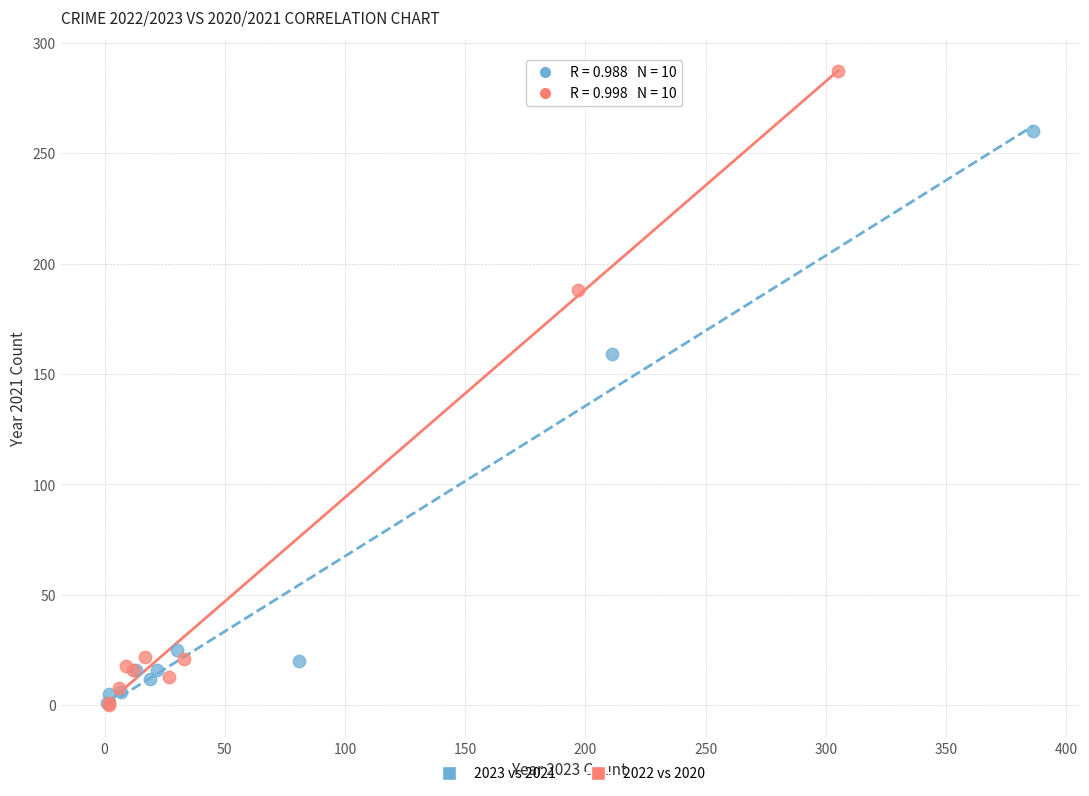

Which series reaches the maximum Y coordinate?

2022 vs 2020